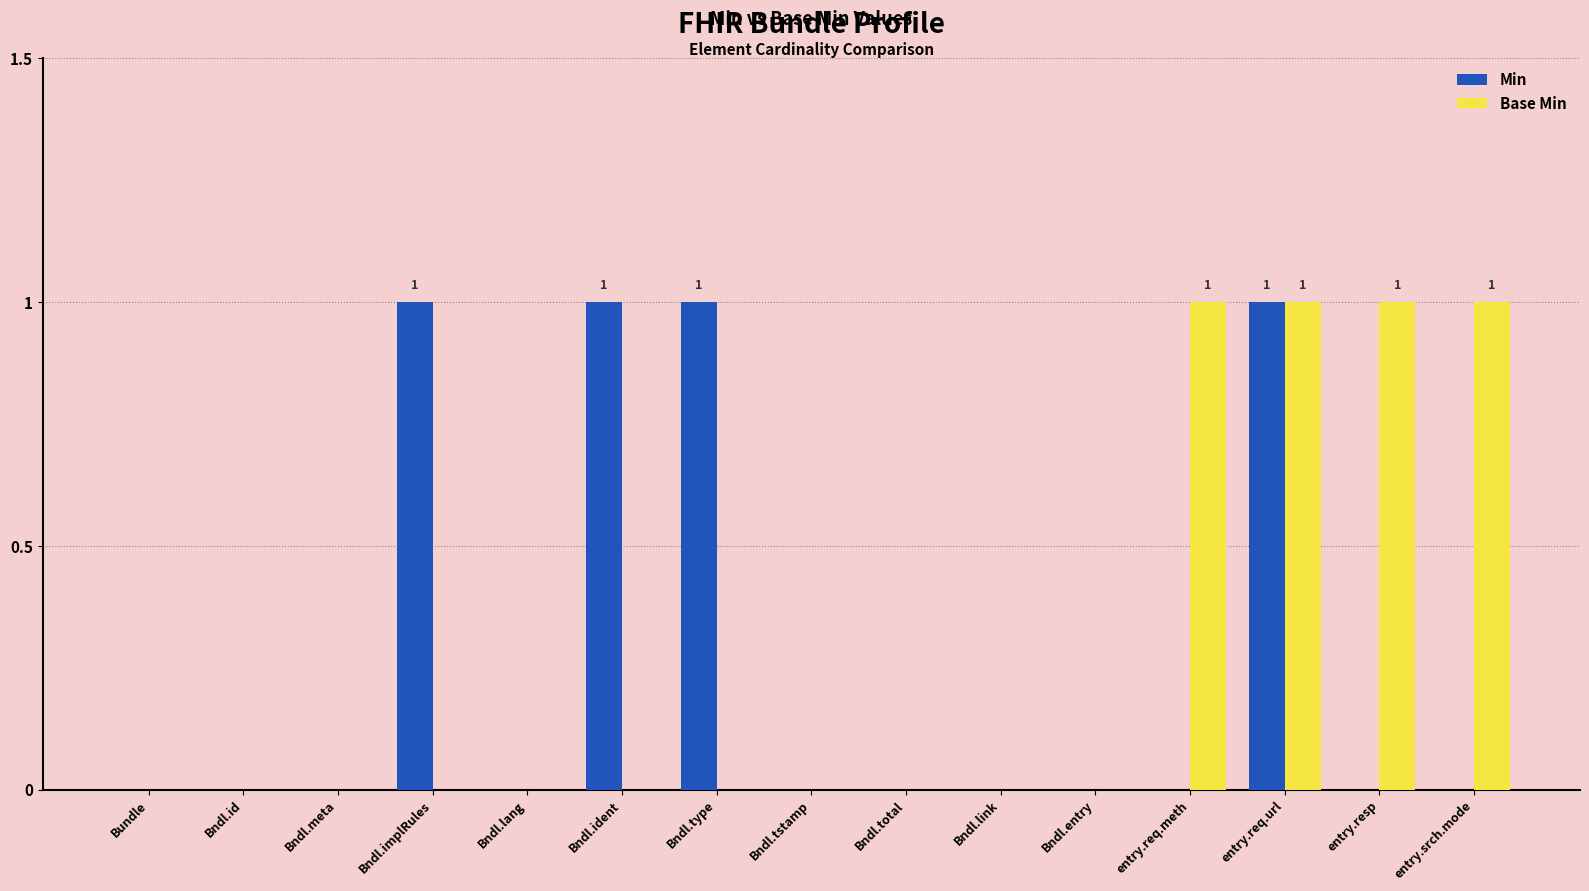

The value of Min at Bndl.implRules is 1. True or false?

True